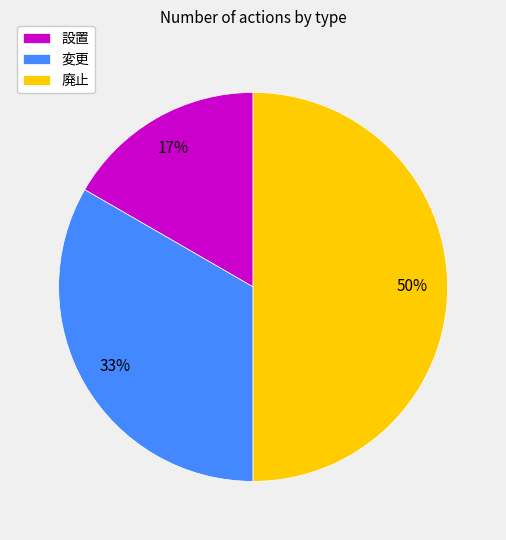

Which slice is the smallest?

設置